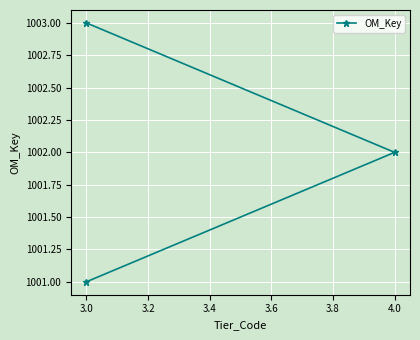

True or false: the data shows 1755 at 3.0.

False